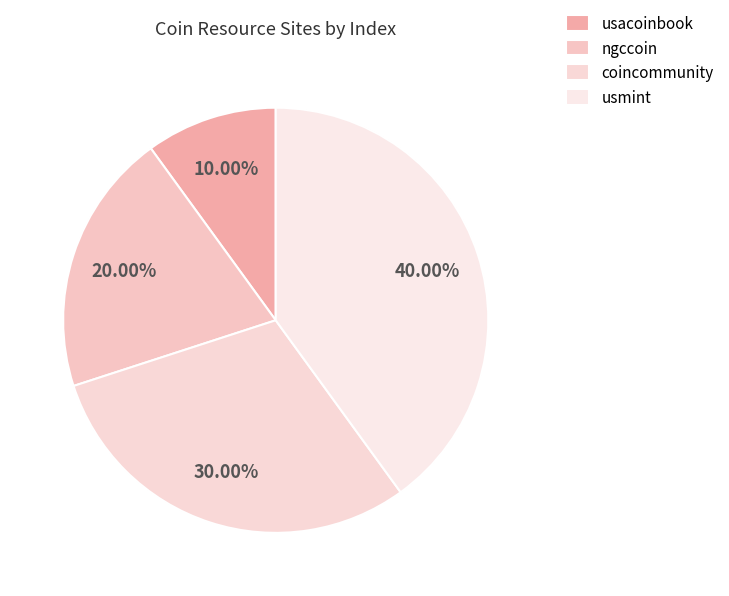

True or false: usmint accounts for 40% of the total.

True